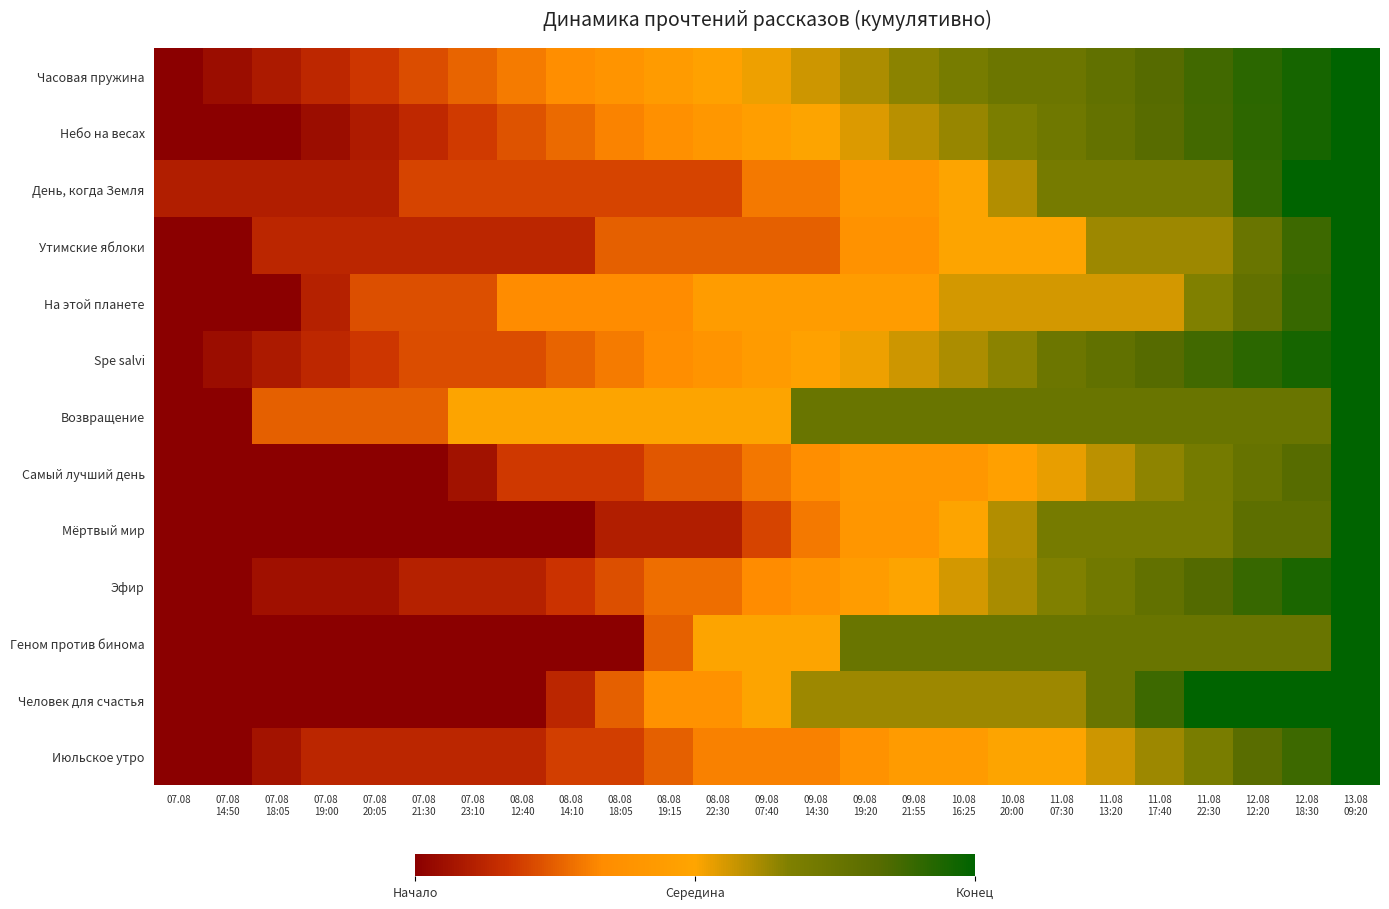

What is the total value across all series at 11.08
22:30?

10.0